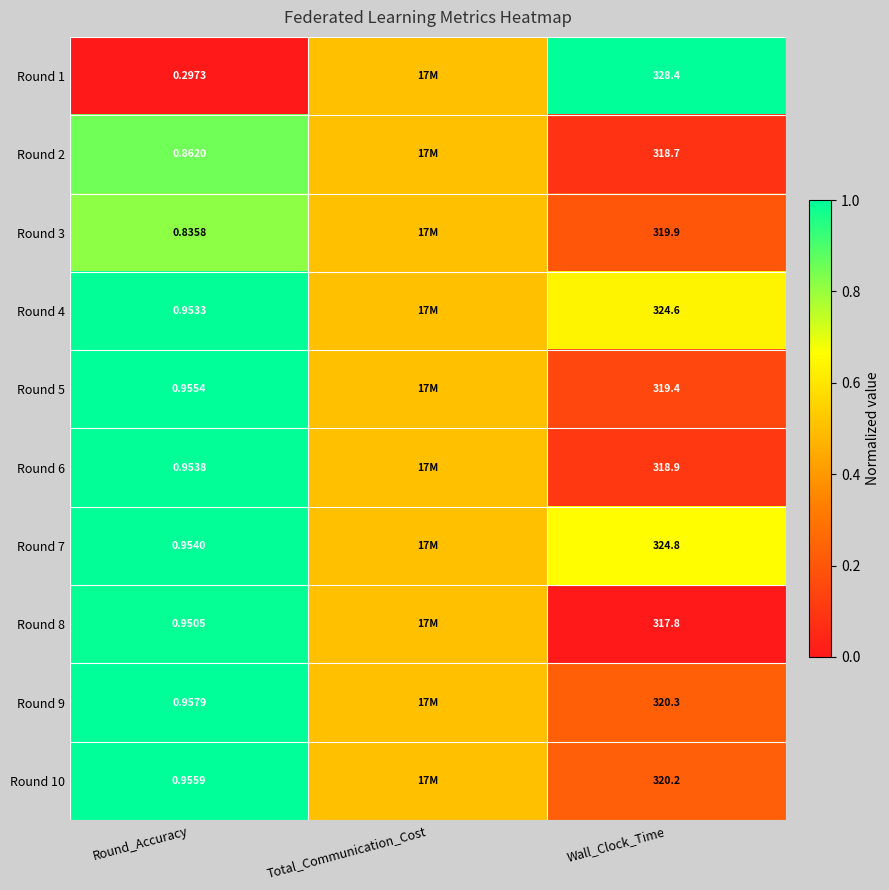

Is the value of Round 5 at Wall_Clock_Time greater than the value of Round 8 at Wall_Clock_Time?

Yes